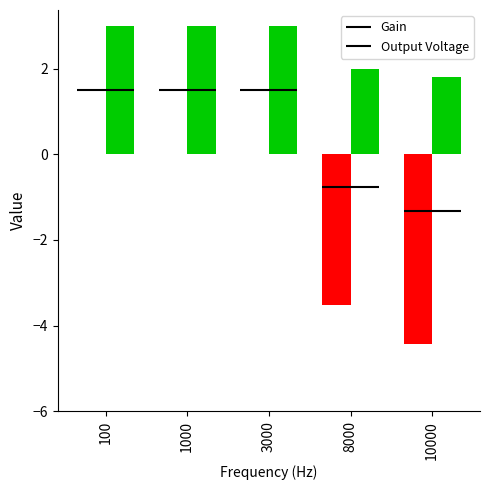

Is it true that Gain equals 0.0 at 1000?

True